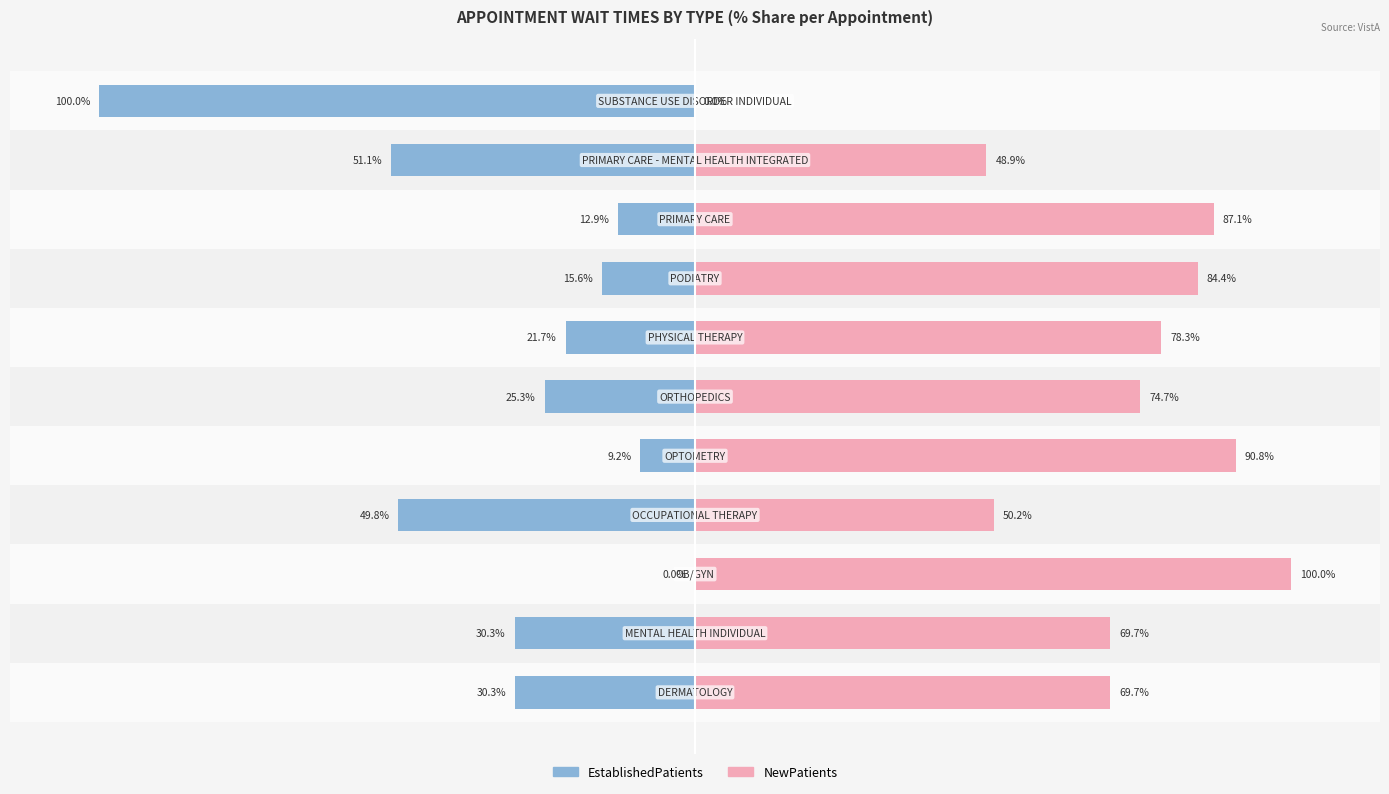

What is the value of the NewPatients bar at the 5th from the left?

90.8